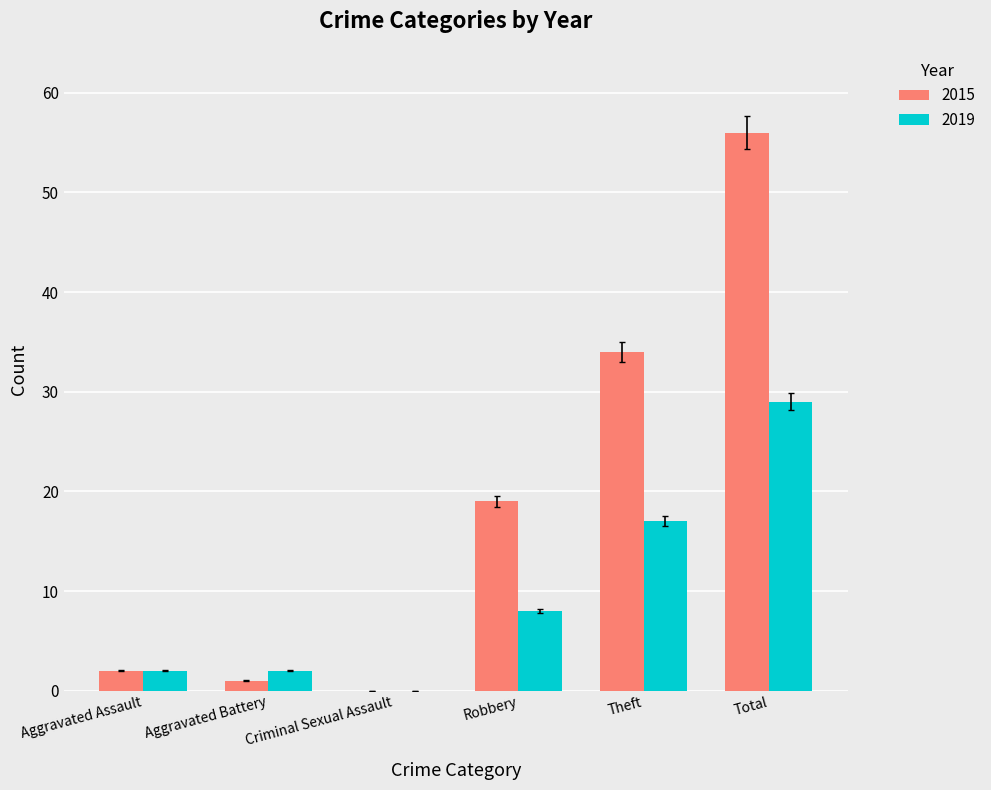

What is the approximate value of 2019 at Total, to the nearest 10?

30